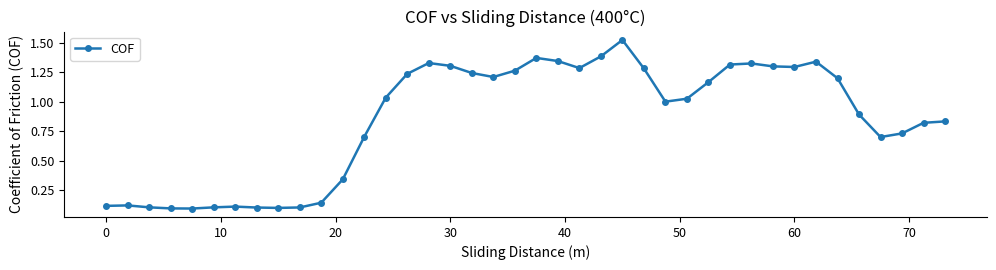

True or false: the data has more than 0 interior local peaks.

True